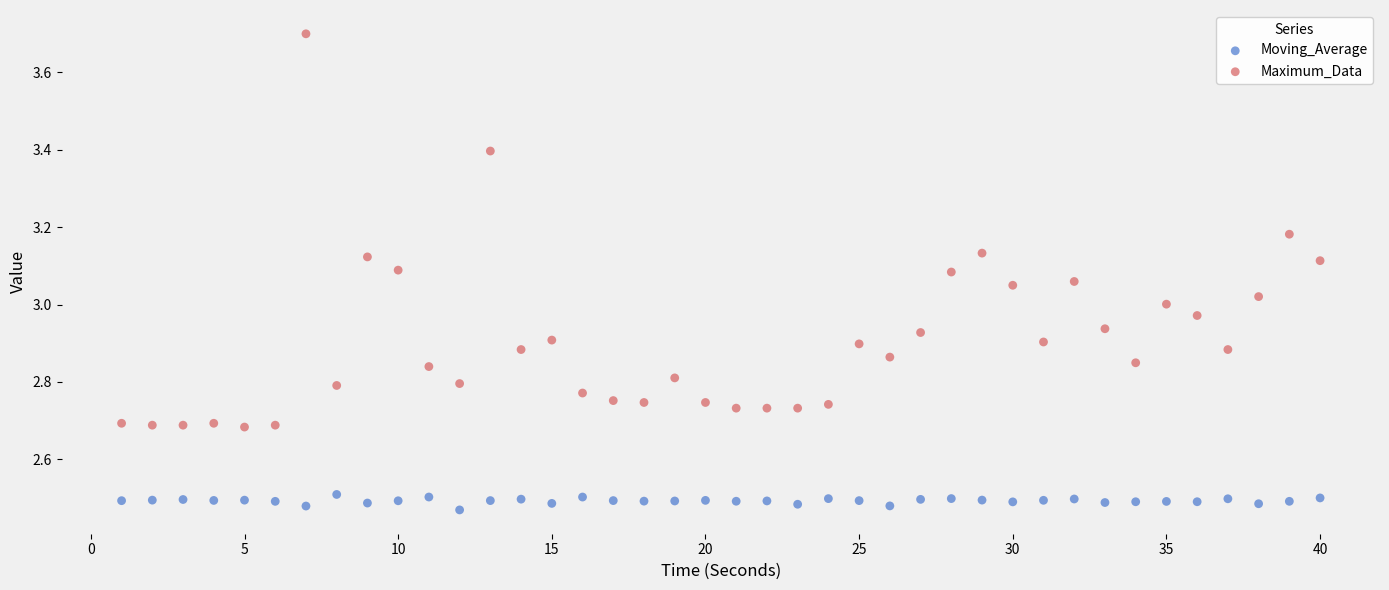

What are all the series names shown in the legend?

Moving_Average, Maximum_Data